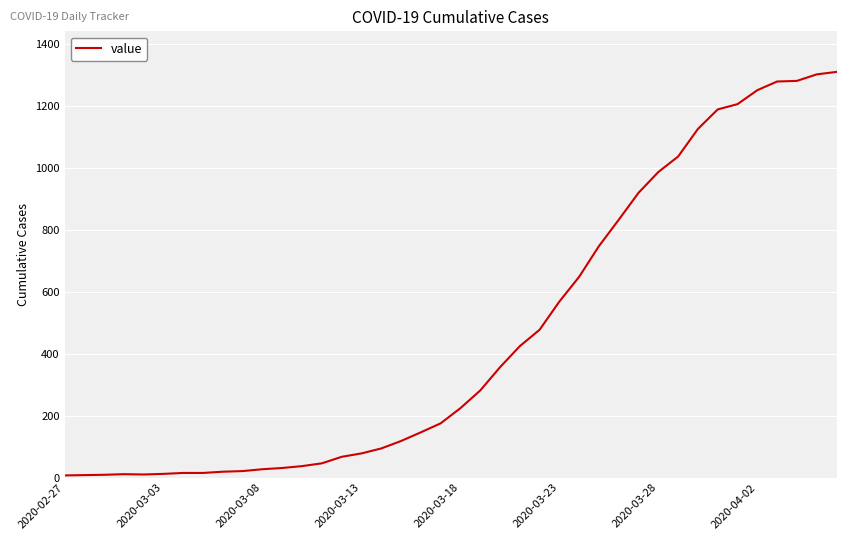

What is the difference between the maximum and minimum values?

1302